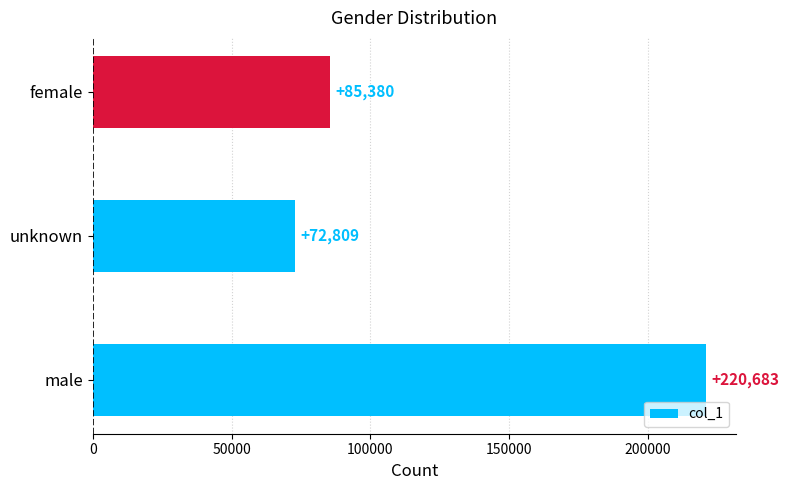

What is the greatest value displayed?

220683